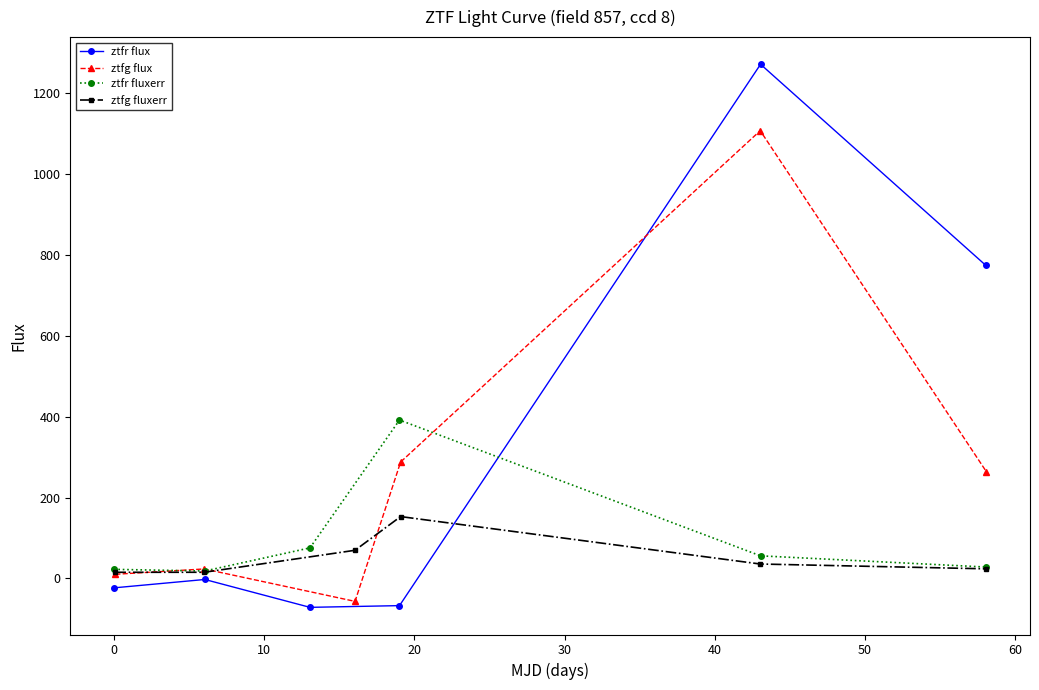

Which series ends up on top after the final intersection of ztfr flux and ztfg flux?

ztfr flux